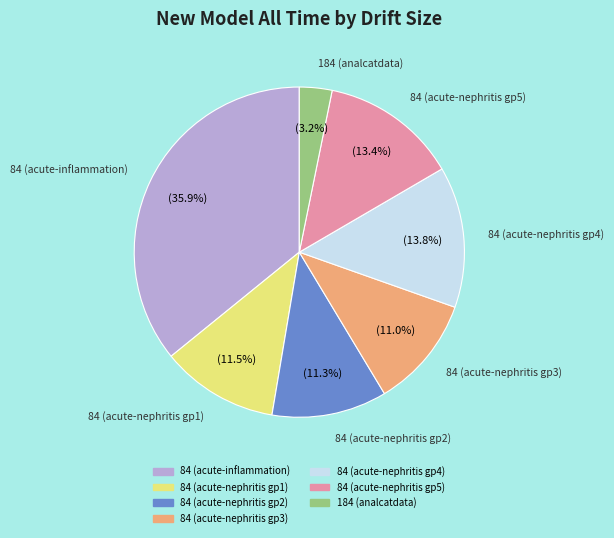

Is there any slice that represents more than half of the pie?

No